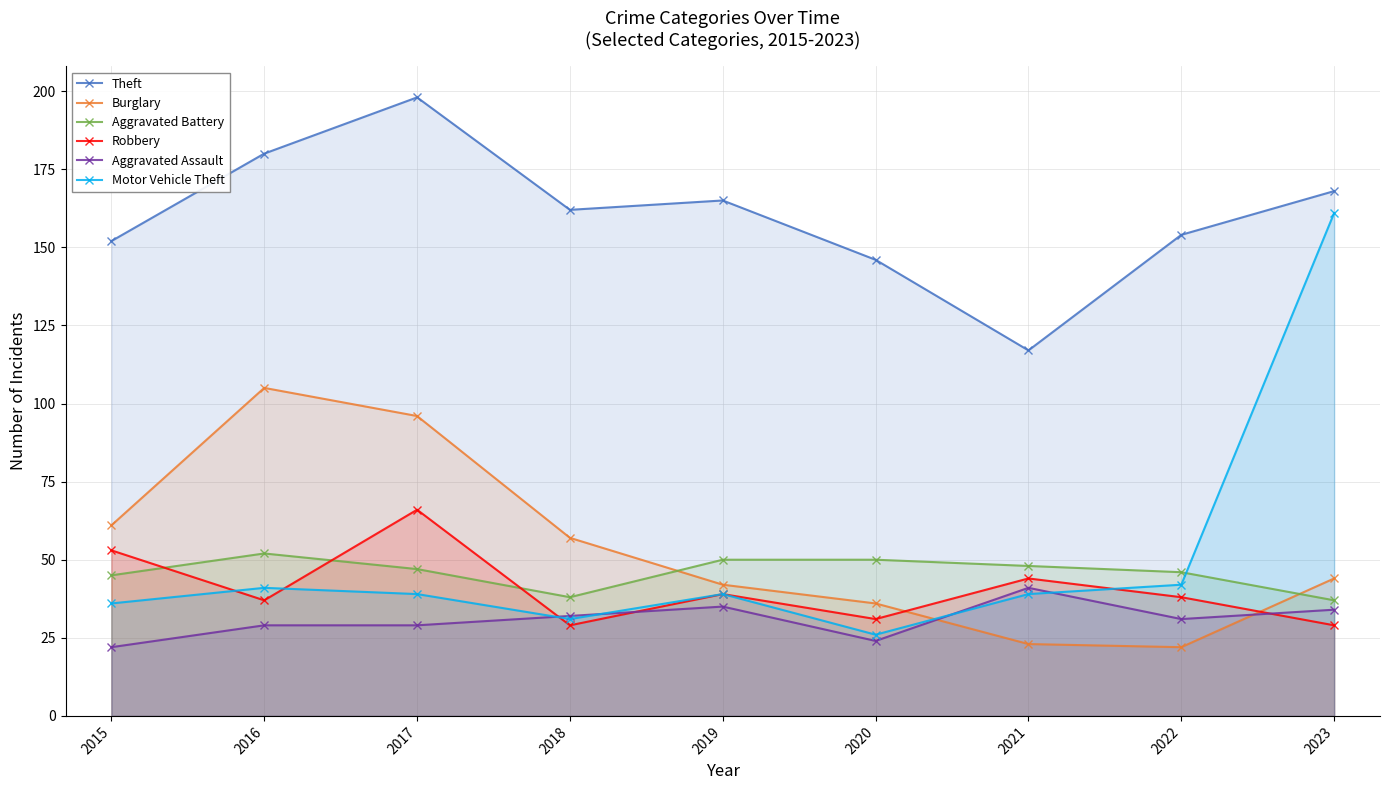

What is the average value of the Aggravated Battery series?

46